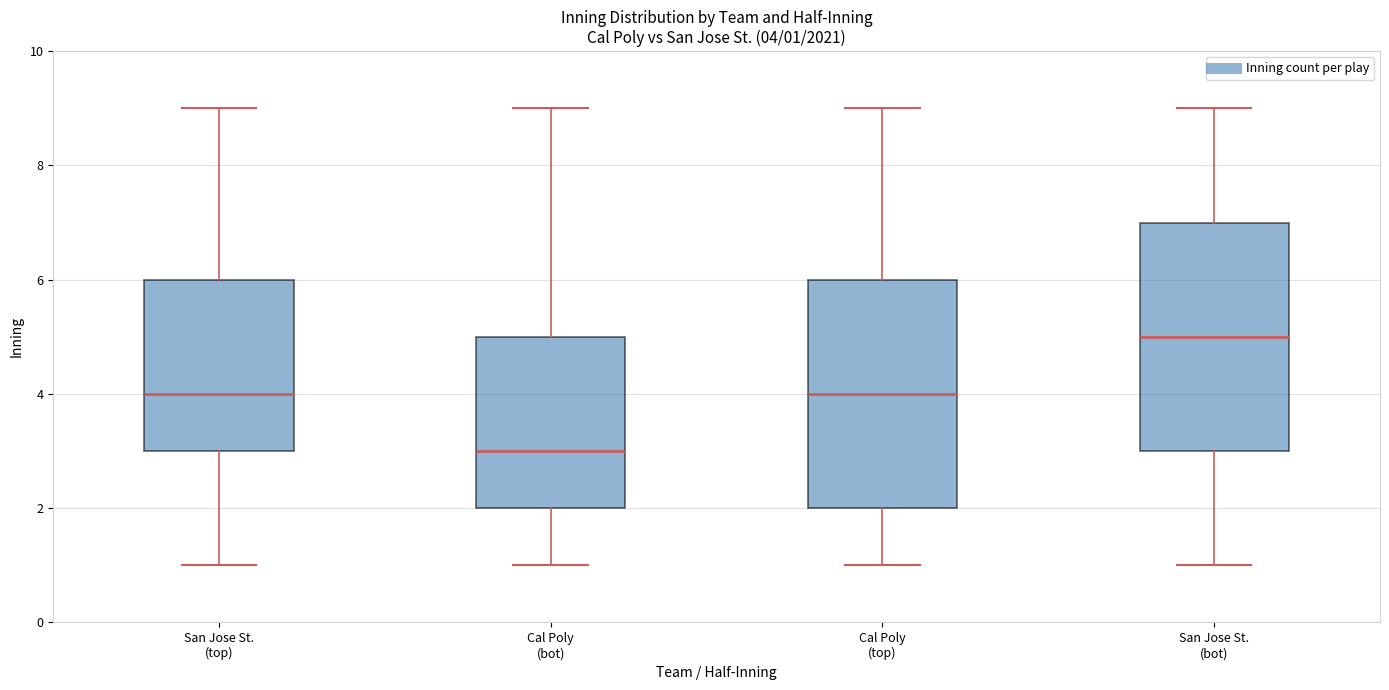

Which box has the lowest median line?

Cal Poly (bot)